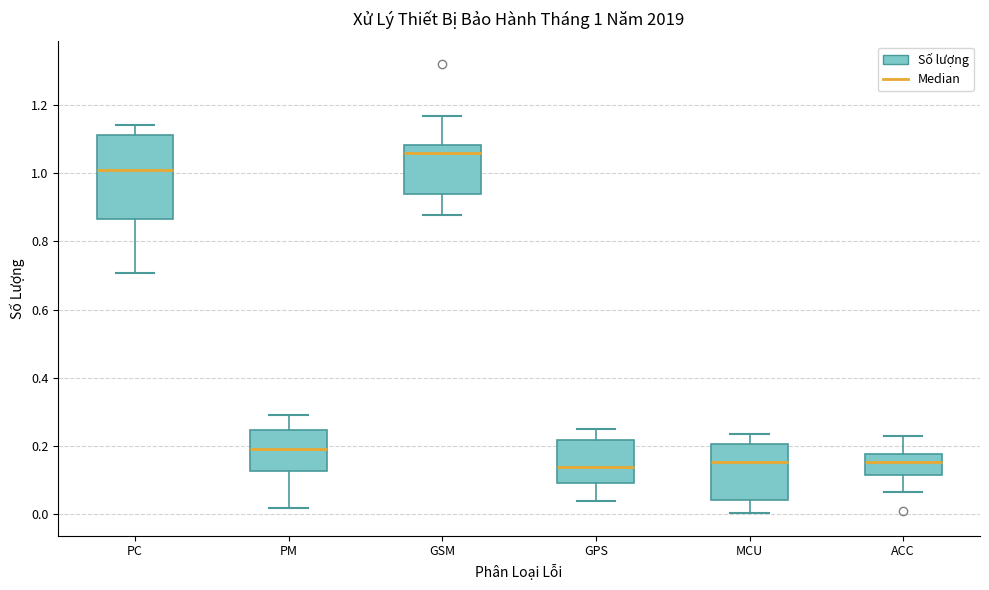

Which box is the tallest, from its lower edge to its upper edge?

PC